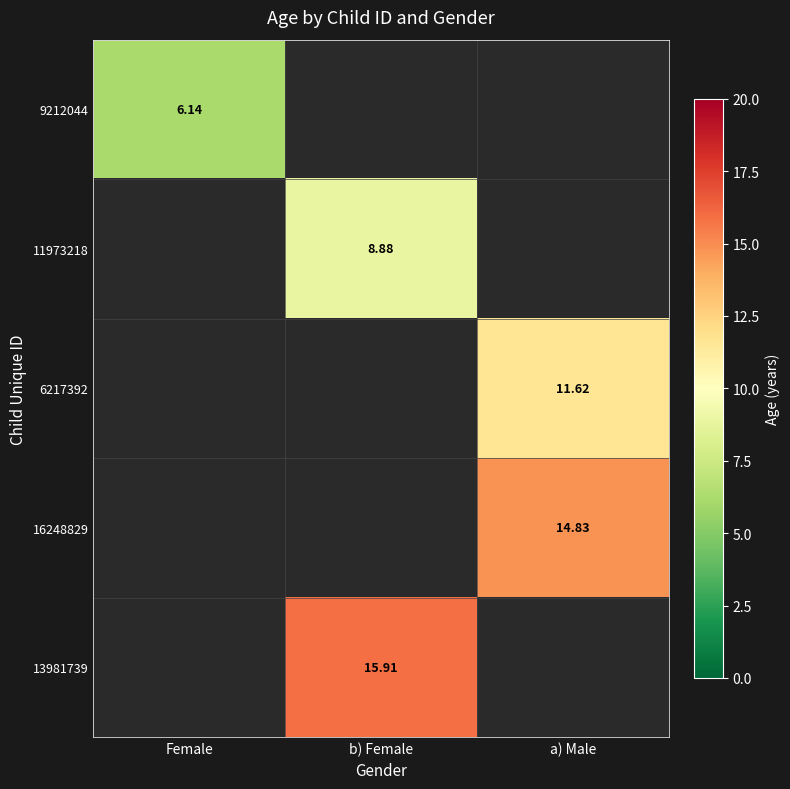

List the labels in order of 11973218 value, smallest first.

Female, b) Female, a) Male